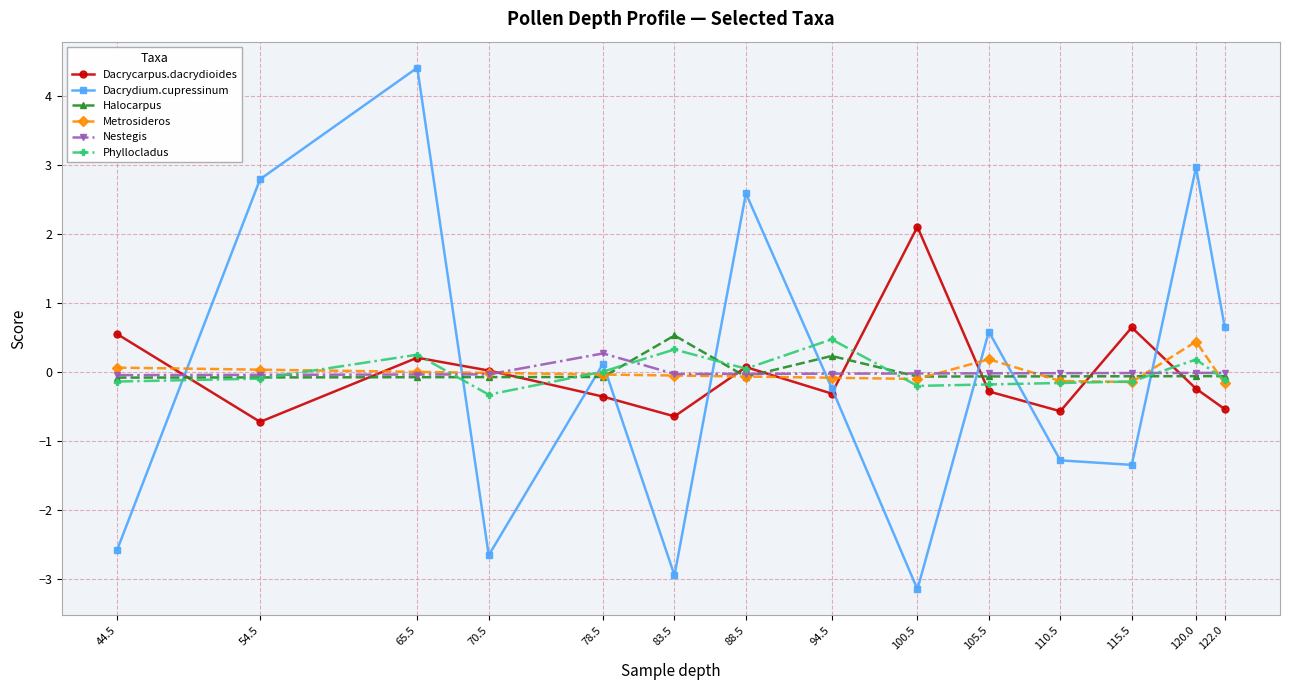

Which series changed the most between 105.5 and 120.0?

Dacrydium.cupressinum